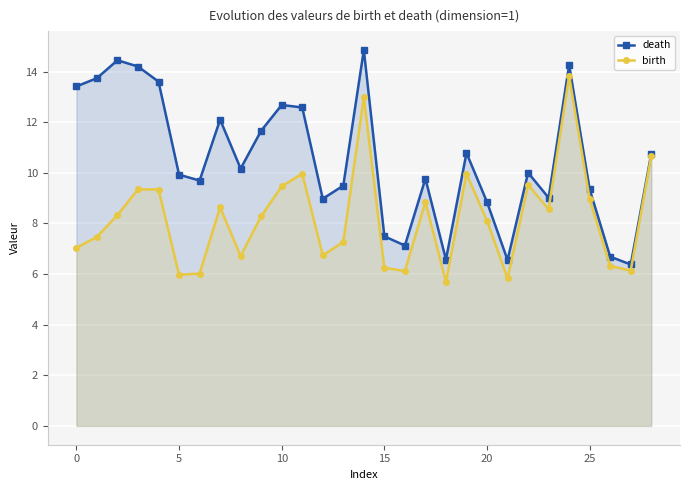

Reading left to right, list all the values displayed in this chart.

death: 13.4	13.7	14.4	14.2	13.6	9.9	9.7	12.1	10.2	11.7	12.7	12.6	9.0	9.5	14.9	7.5	7.1	9.8	6.6	10.8	8.8	6.6	10.0	9.0	14.3	9.3	6.7	6.4	10.8
birth: 7.0	7.5	8.3	9.3	9.3	6.0	6.0	8.6	6.7	8.3	9.5	10.0	6.7	7.3	13.0	6.2	6.1	8.9	5.7	10.0	8.1	5.8	9.5	8.6	13.8	9.0	6.3	6.1	10.7